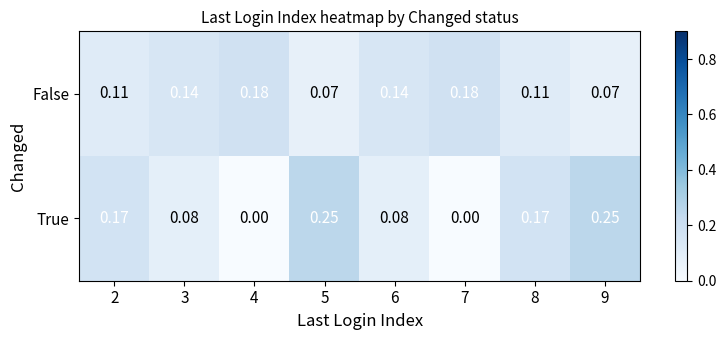

Which series has the largest range (max minus min)?

True